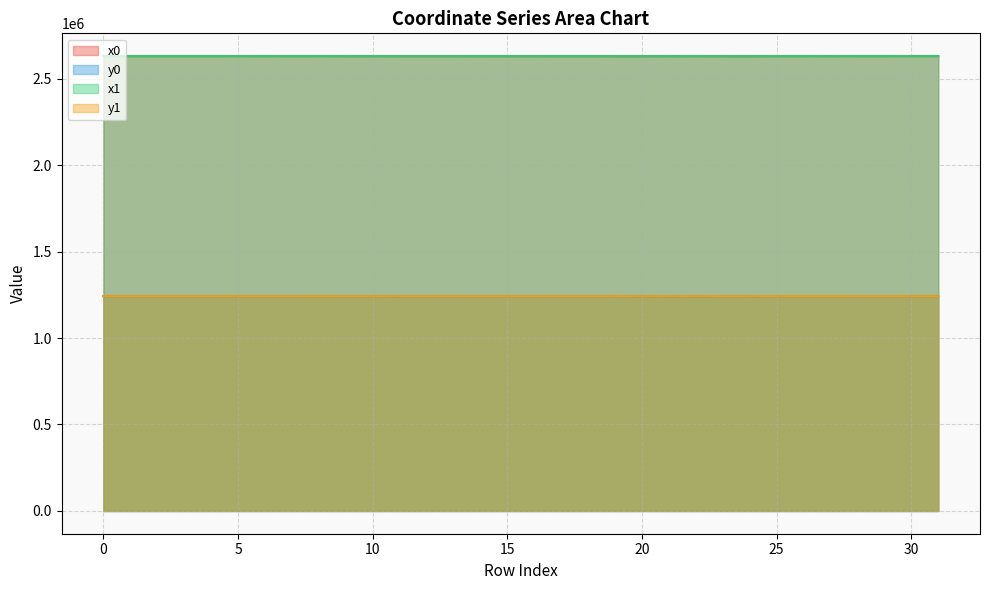

Count the number of data series in this chart.

4